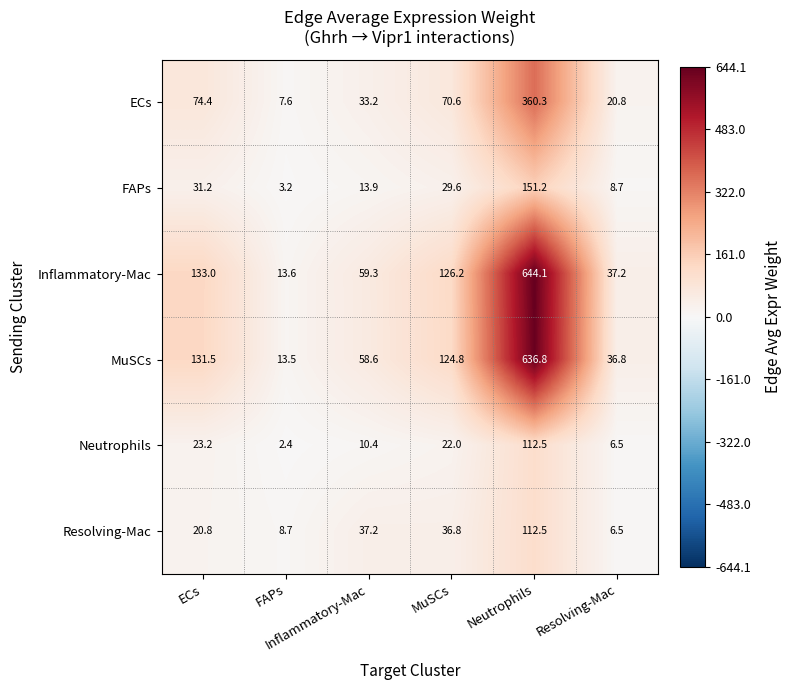

Count the number of categories in the chart.

6